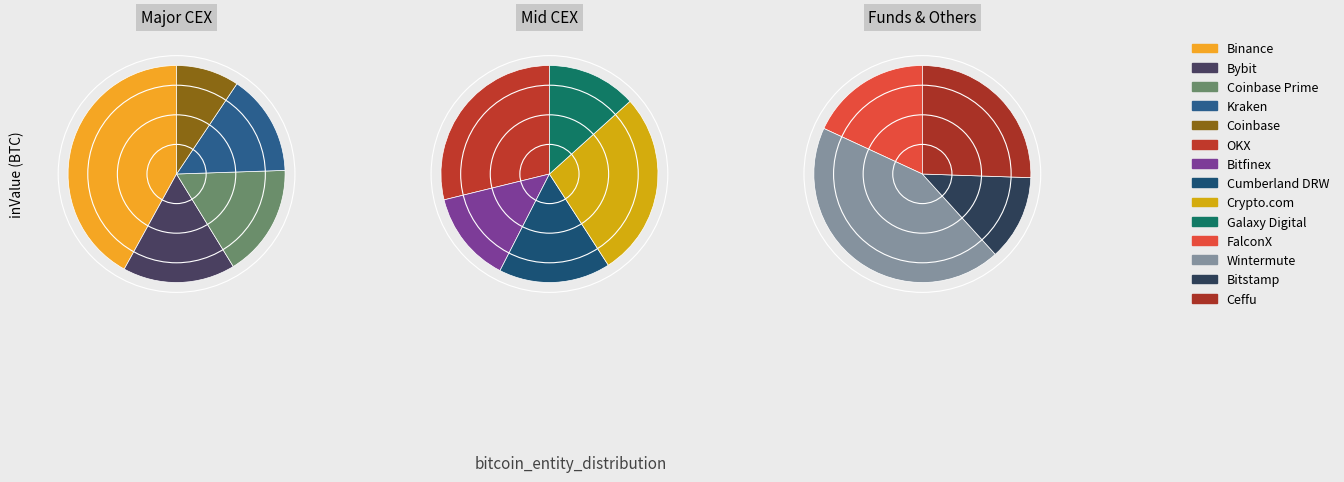

How many slices are in this pie chart?

14